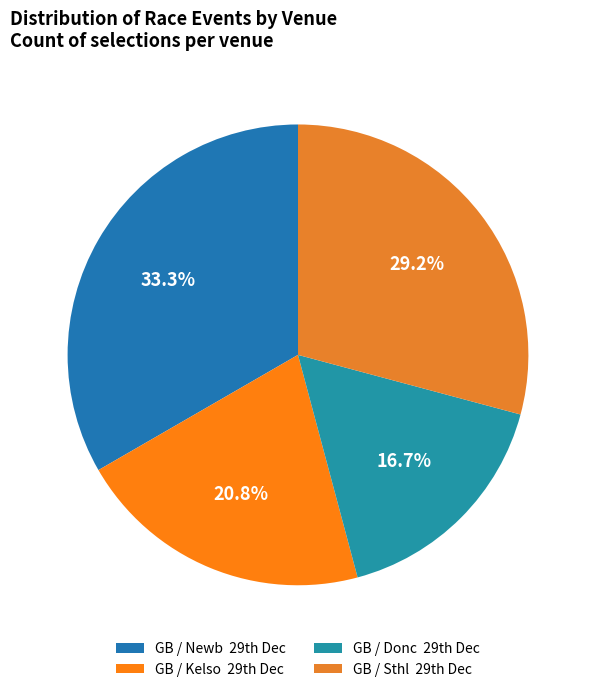

Is there a majority slice in this chart?

No